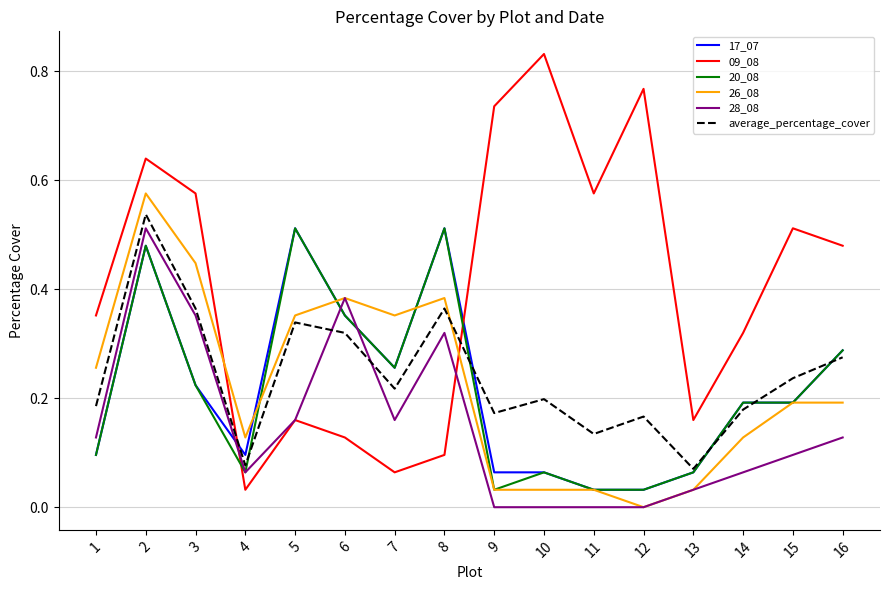

Where do 09_08 and average_percentage_cover first cross each other?

3 and 4